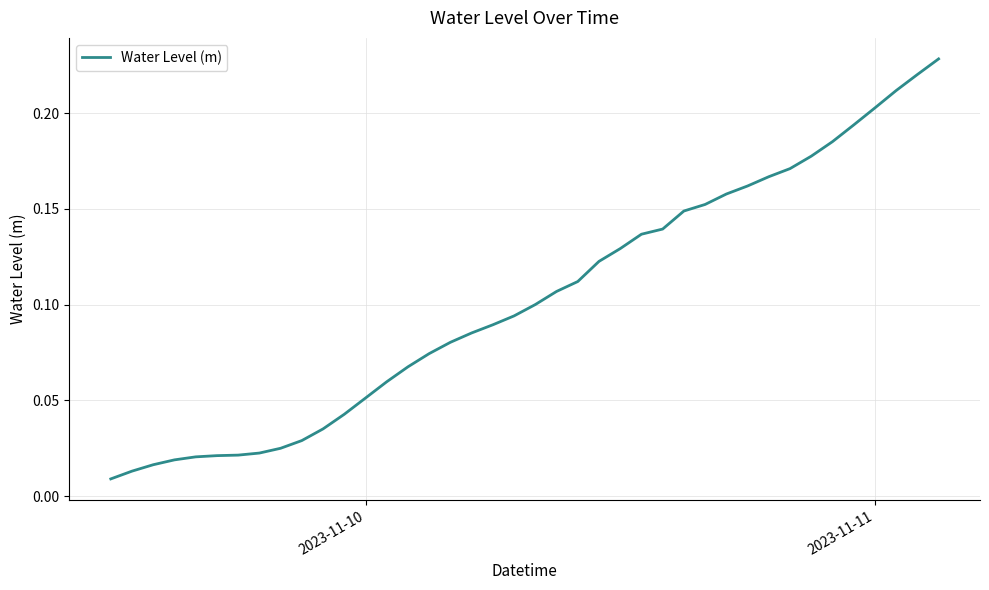

What is the maximum value shown in the chart?

0.2